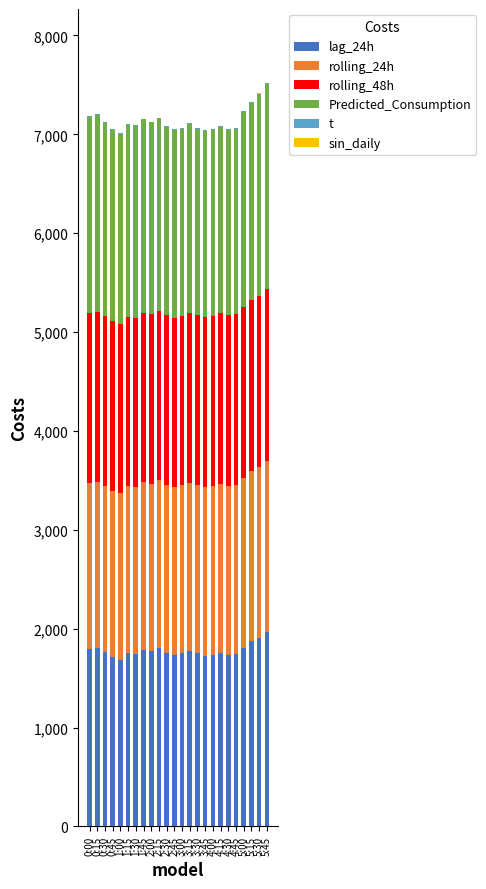

What are all the series names shown in the legend?

lag_24h, rolling_24h, rolling_48h, Predicted_Consumption, t, sin_daily